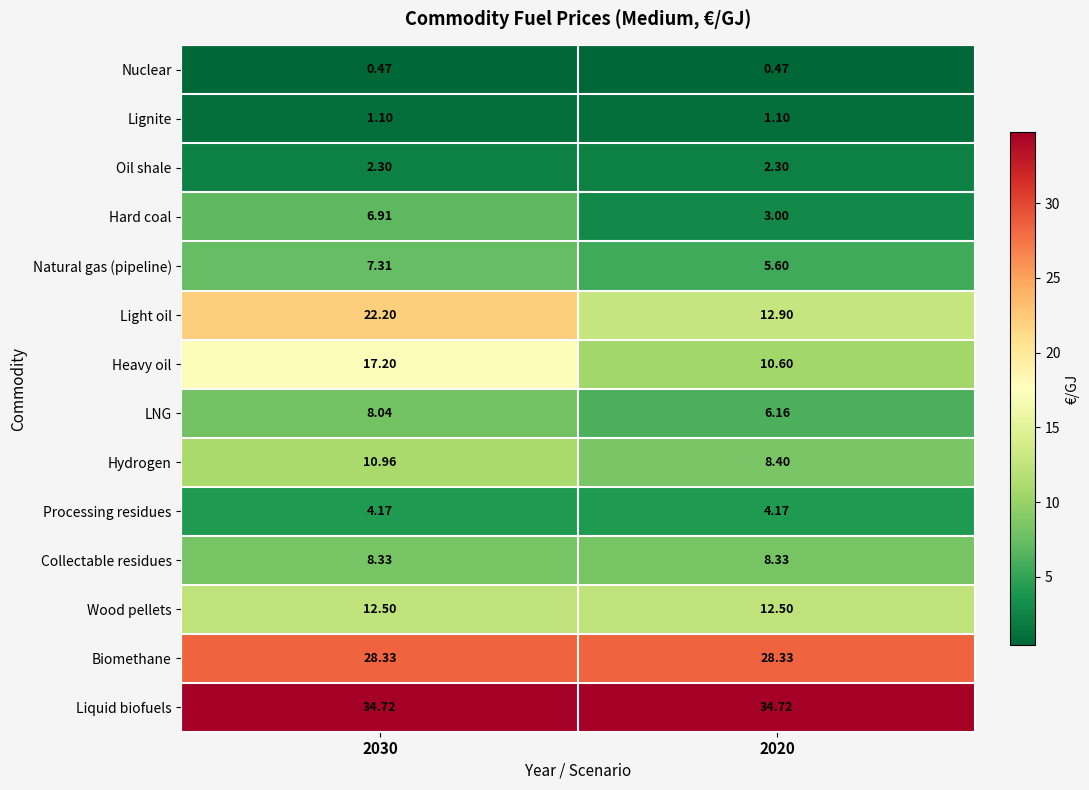

Is the value of Hydrogen at 2030 greater than the value of Lignite at 2030?

Yes